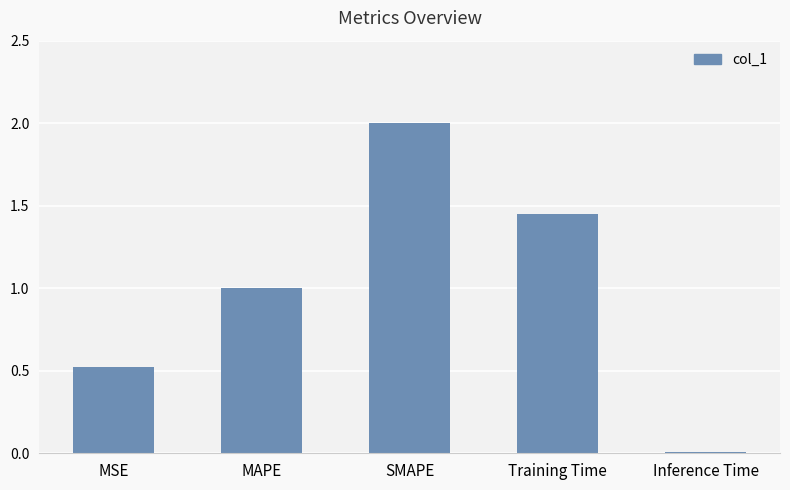

What is the value of the 3rd bar from the left?

2.0